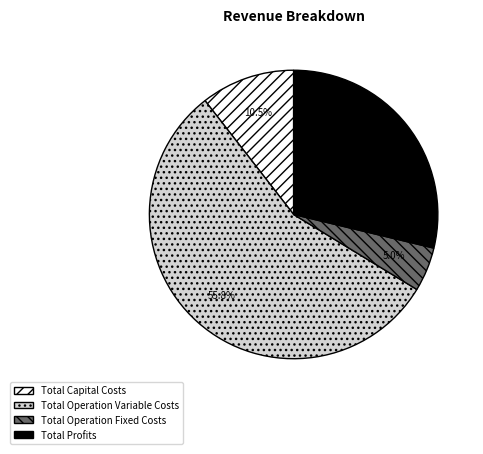

Which has a higher value, Total Capital Costs or Total Profits?

Total Profits